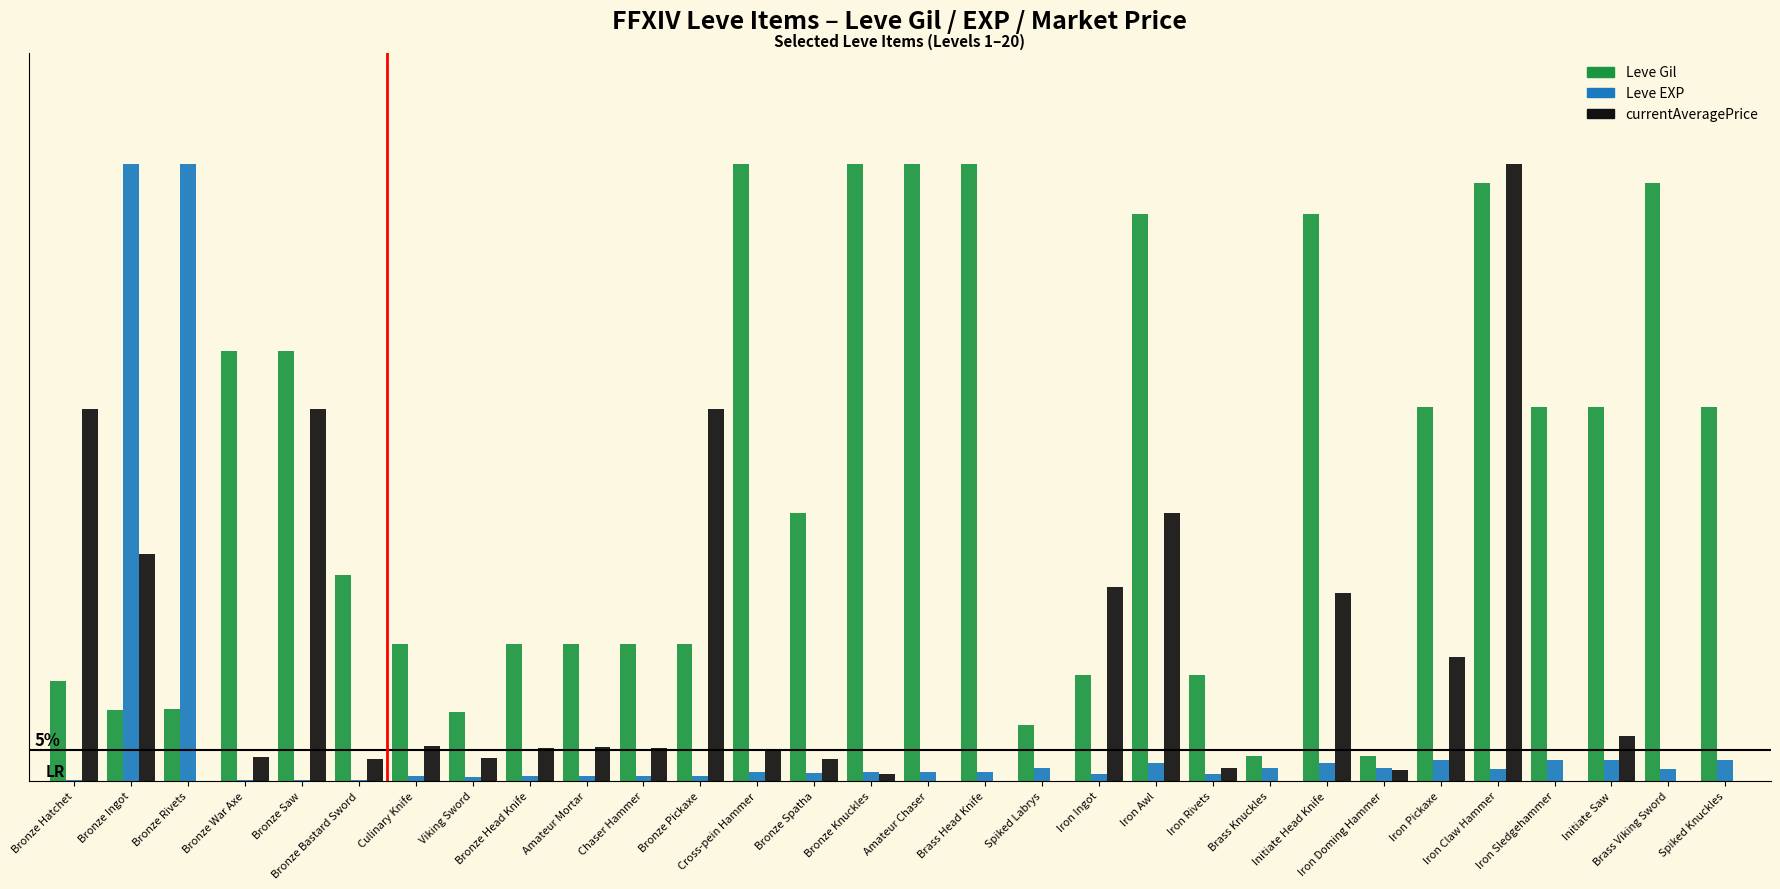

Are the bars grouped side by side (vs. stacked)?

Yes